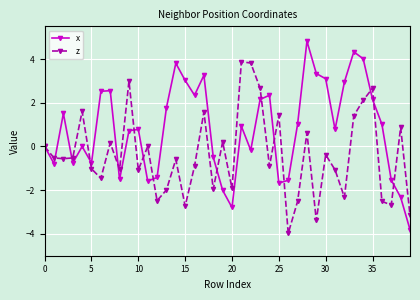

Which series has the largest total across all categories?

x